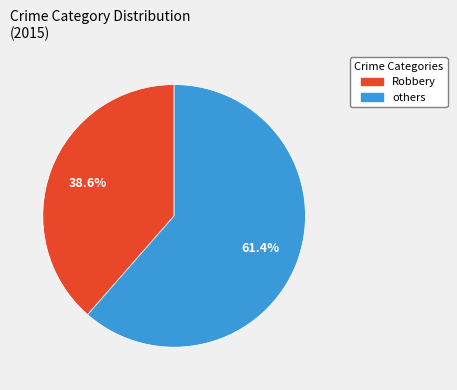

Is there any slice that represents more than half of the pie?

Yes